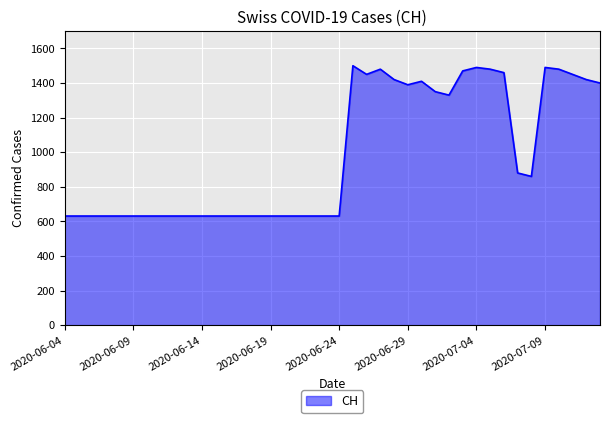

What is the difference between the maximum and minimum values?

869